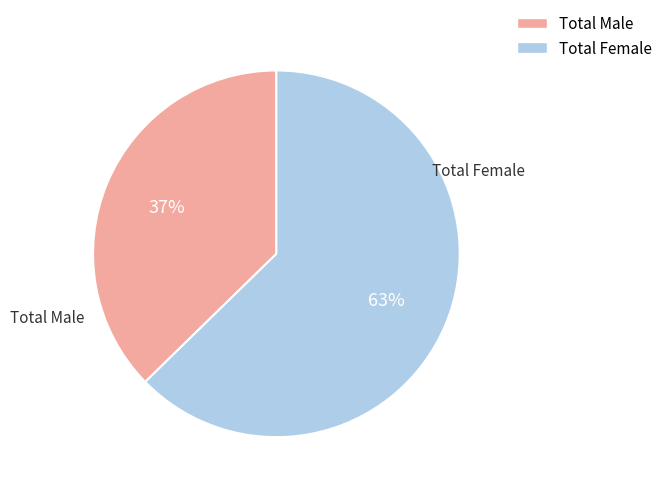

Is Total Male the majority of the pie?

No